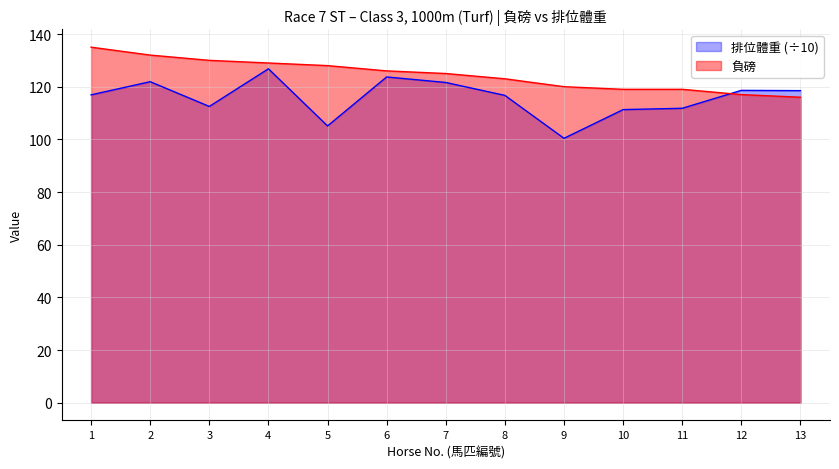

At how many categories does at least one series exceed 113?

13